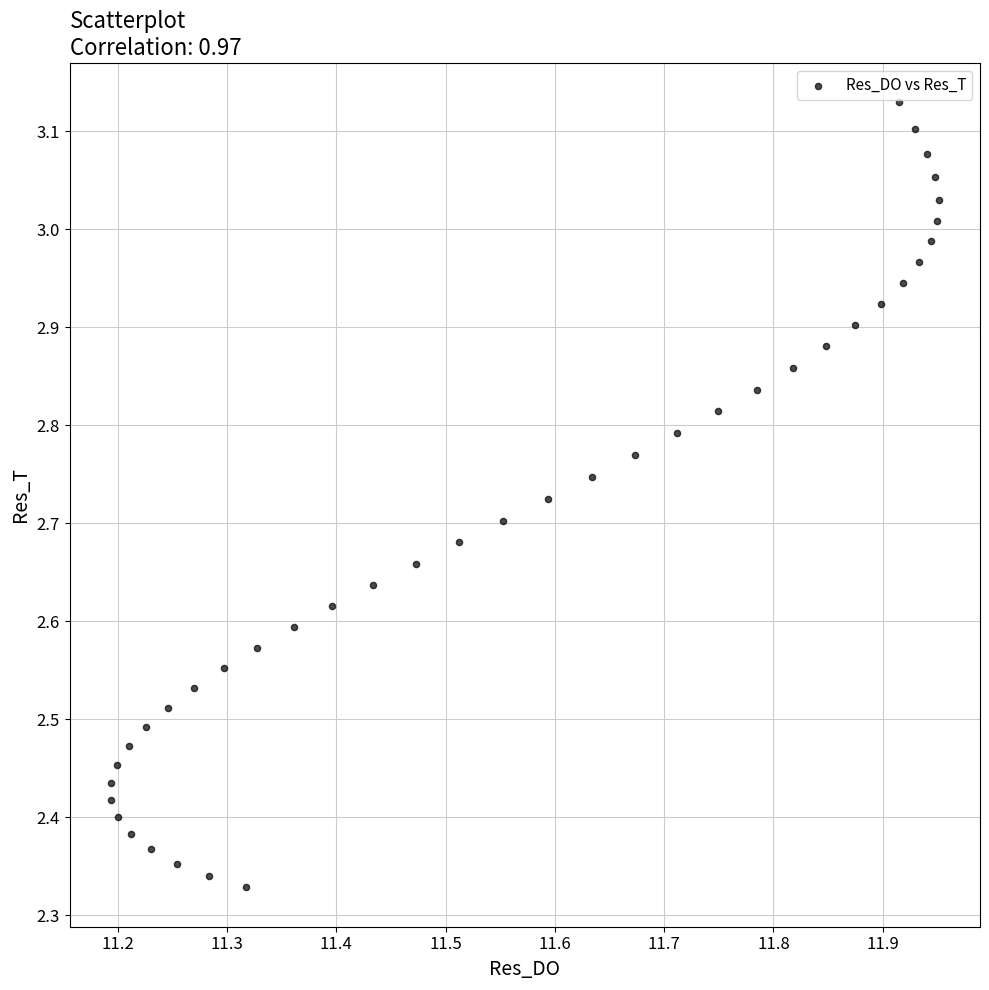

What is the range of Y values (max minus min)?

0.8